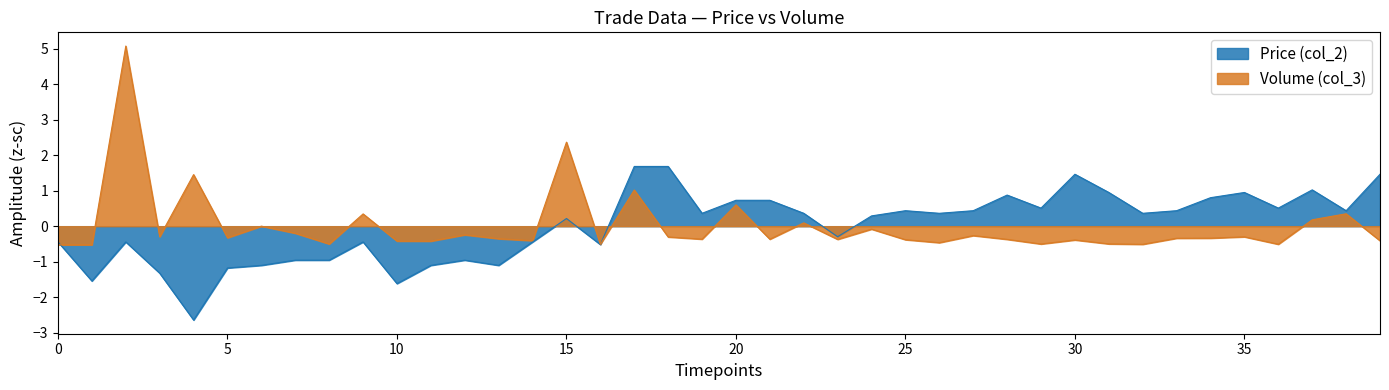

What are all the series names shown in the legend?

Price (col_2), Volume (col_3)